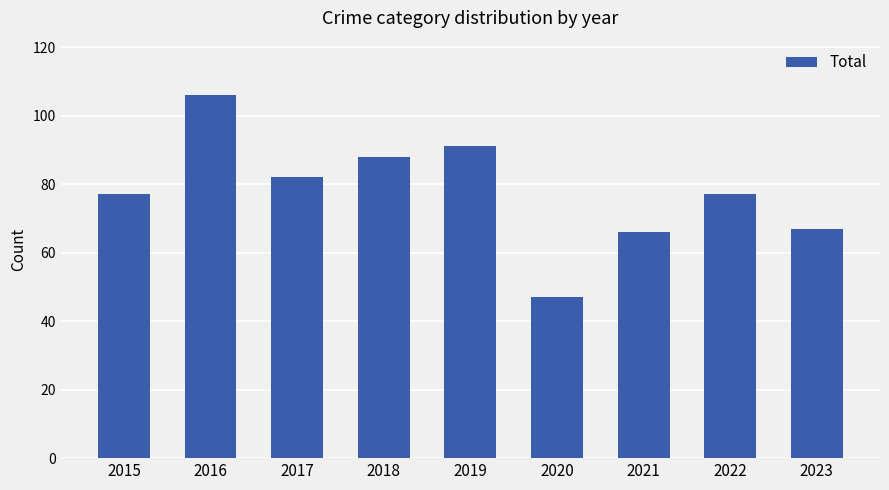

Reading right to left, list all the values displayed in this chart.

67	77	66	47	91	88	82	106	77